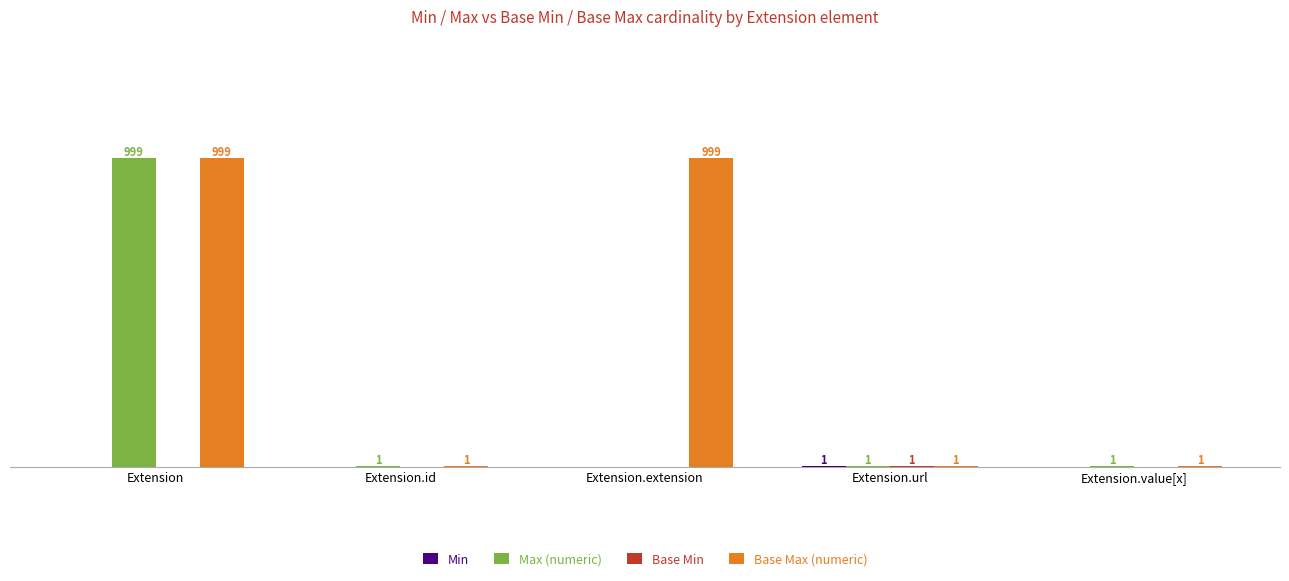

Which series has the largest total across all categories?

Base Max (numeric)